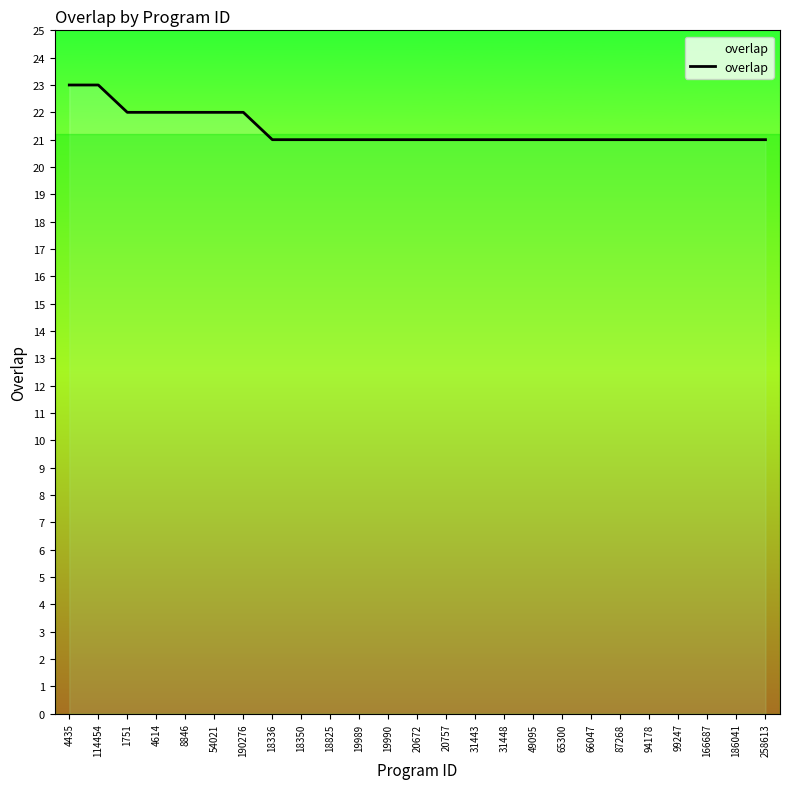

What is the difference between the values at 20672 and 1751?

1